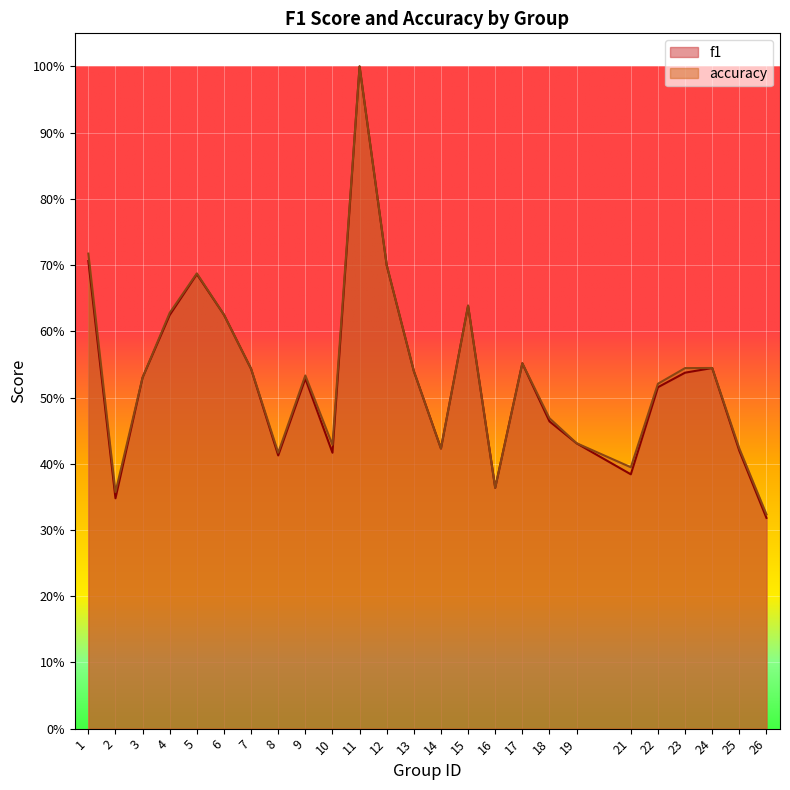

Reading right to left, extract all data points from this chart.

f1: 0.3	0.4	0.5	0.5	0.5	0.4	0.4	0.5	0.6	0.4	0.6	0.4	0.5	0.7	1.0	0.4	0.5	0.4	0.5	0.6	0.7	0.6	0.5	0.3	0.7
accuracy: 0.3	0.4	0.5	0.5	0.5	0.4	0.4	0.5	0.6	0.4	0.6	0.4	0.5	0.7	1.0	0.4	0.5	0.4	0.5	0.6	0.7	0.6	0.5	0.4	0.7